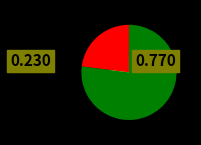

Is it true that 移居怀林澹亭 is 77% of the pie?

True